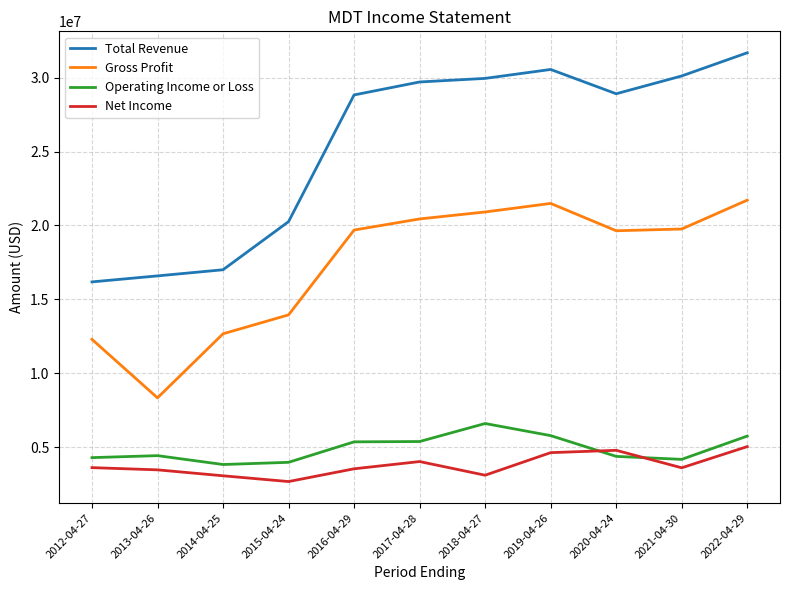

Which series has the largest range (max minus min)?

Total Revenue